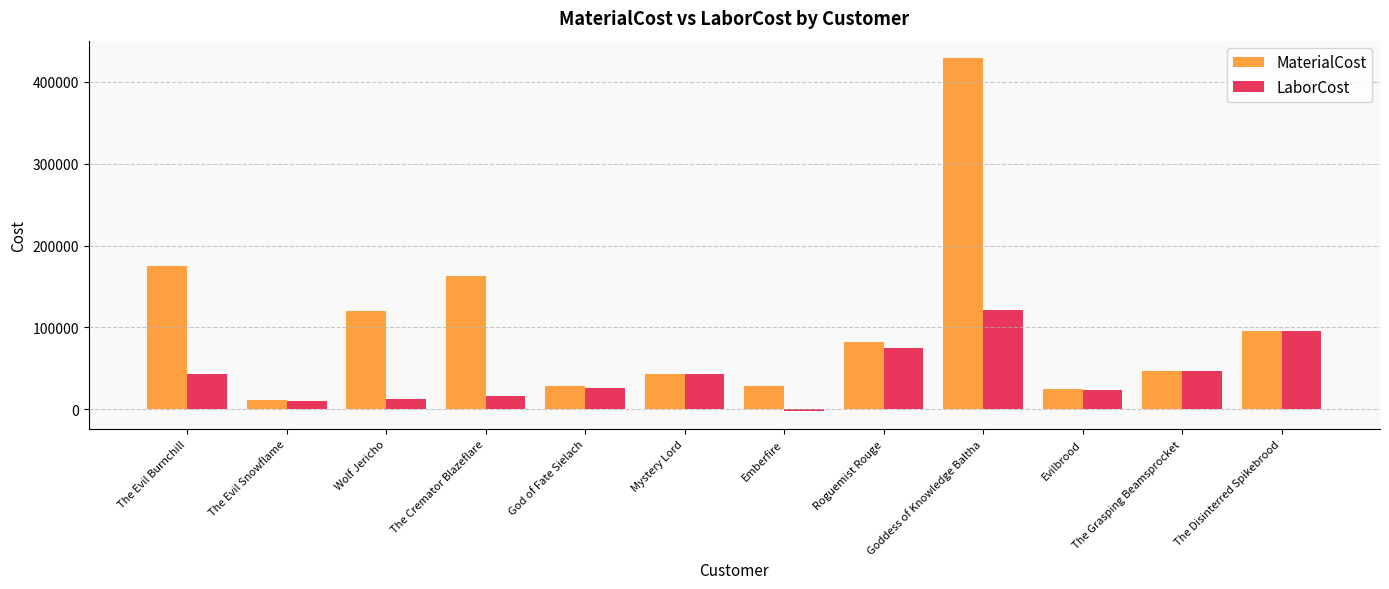

Which series changed the most between The Cremator Blazeflare and Mystery Lord?

MaterialCost